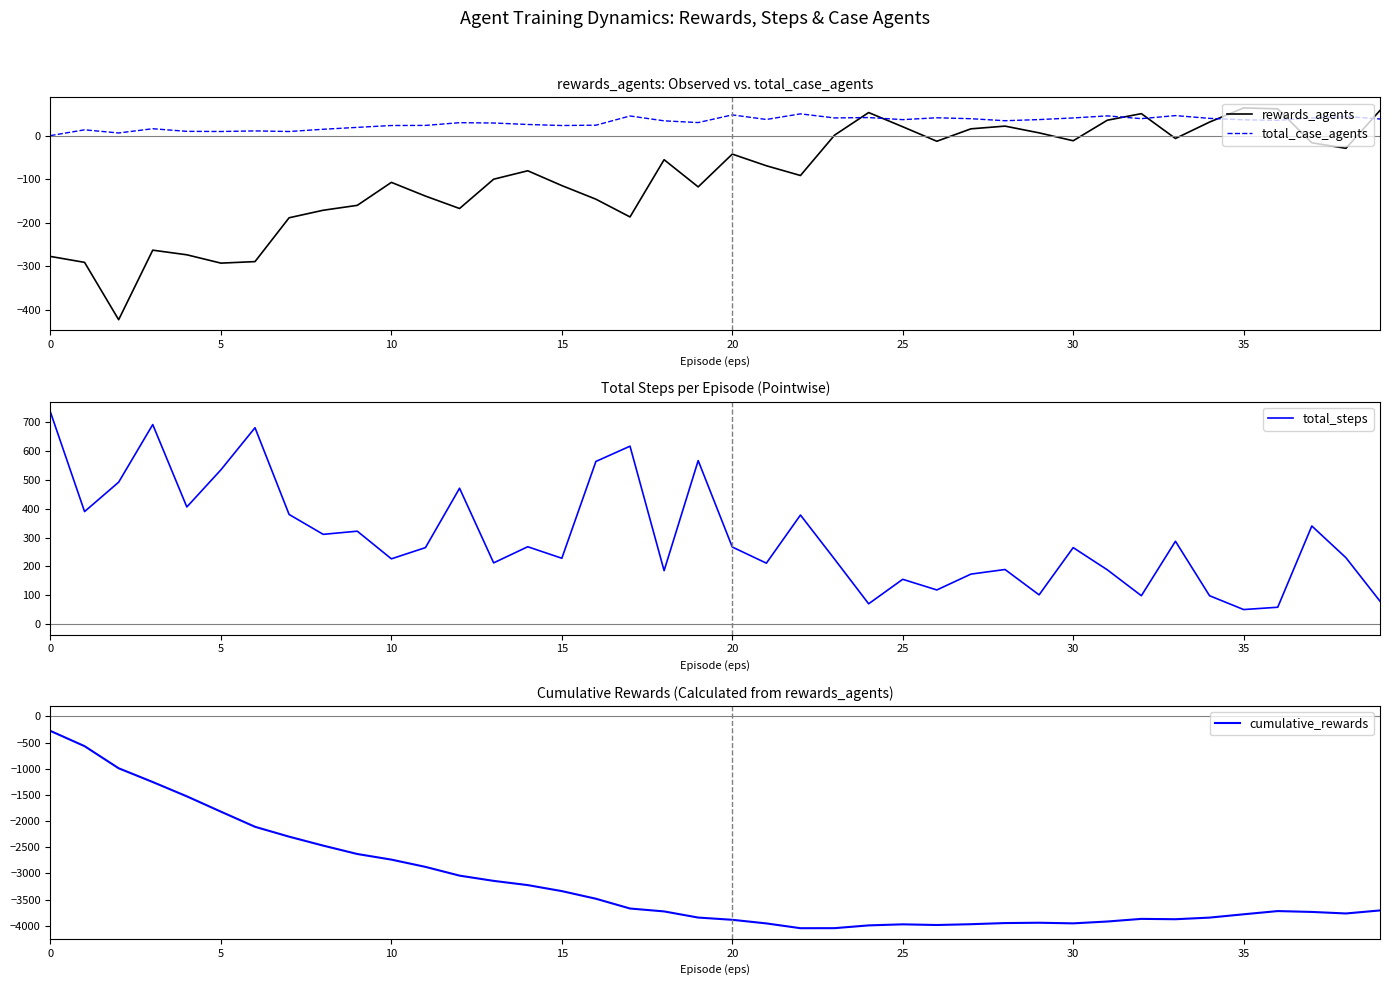

What is the minimum value shown in the chart?

-4048.2